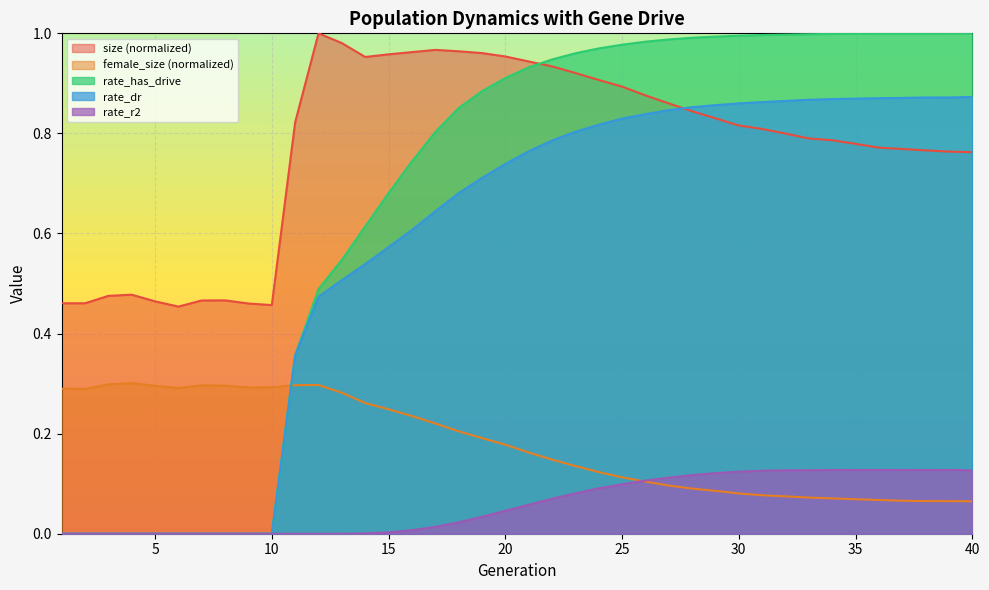

At which category does rate_r2 reach its first local peak?

34